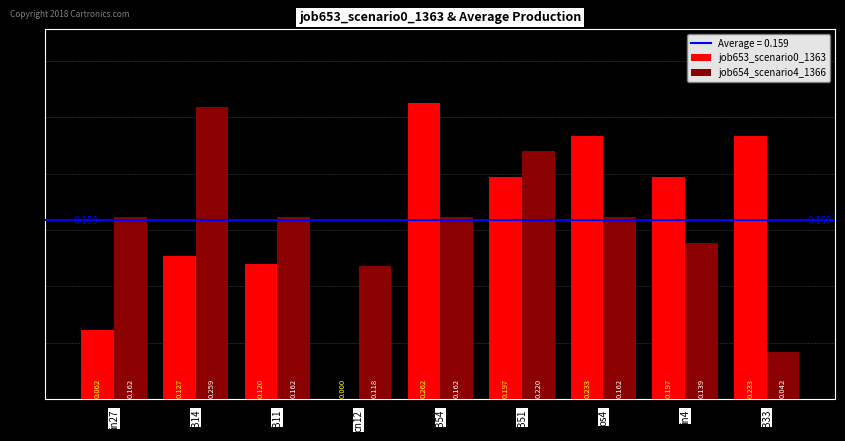

How many groups of bars are there?

9